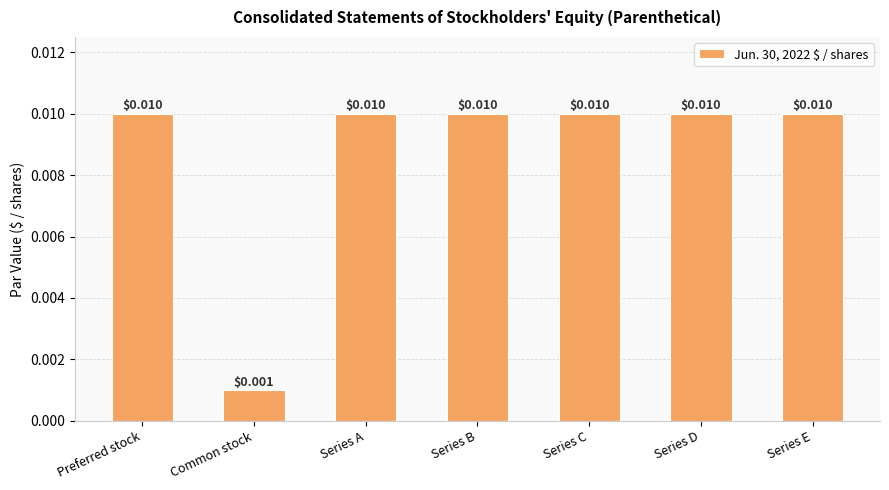

Between Common stock and Series D, which is larger?

Series D